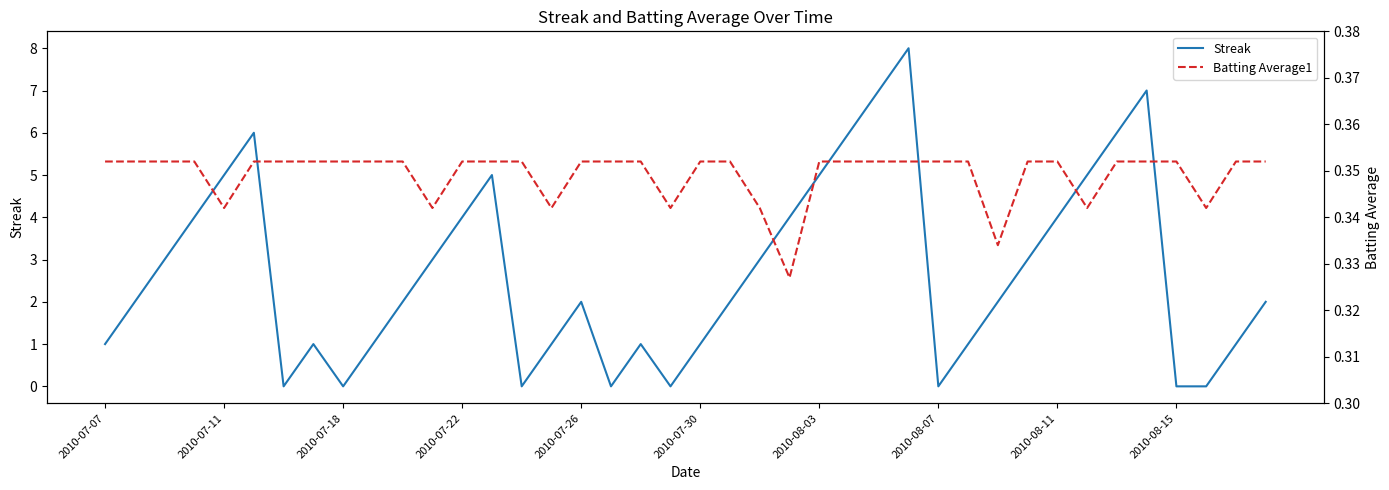

What is the total value across all series at 33?

5.3